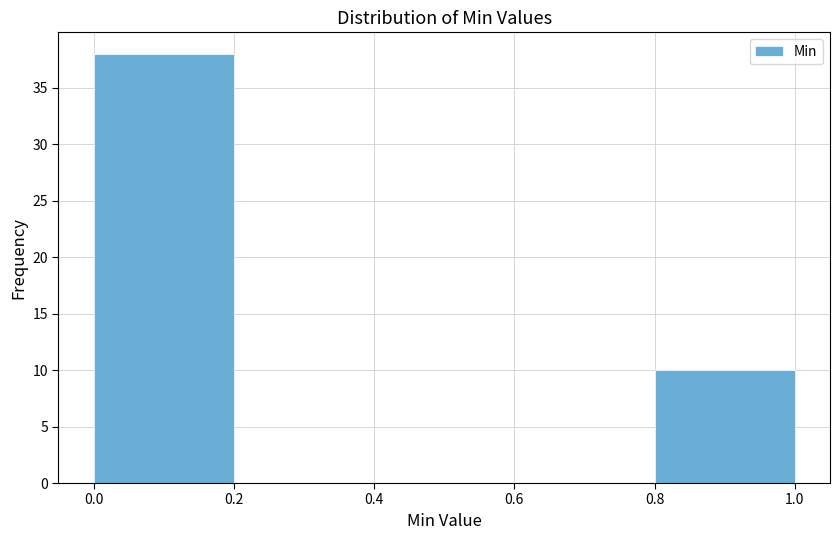

How tall is the bar that spans 0.0 to 0.2 on the x-axis? The values are not printed on the chart, so give them approximately, as read against the axis.

38